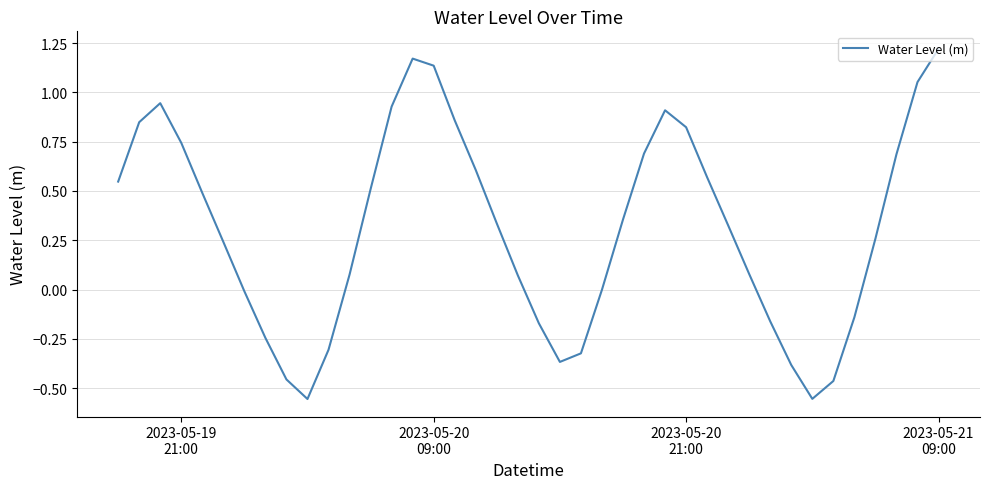

What is the difference between the maximum and minimum values?

1.8